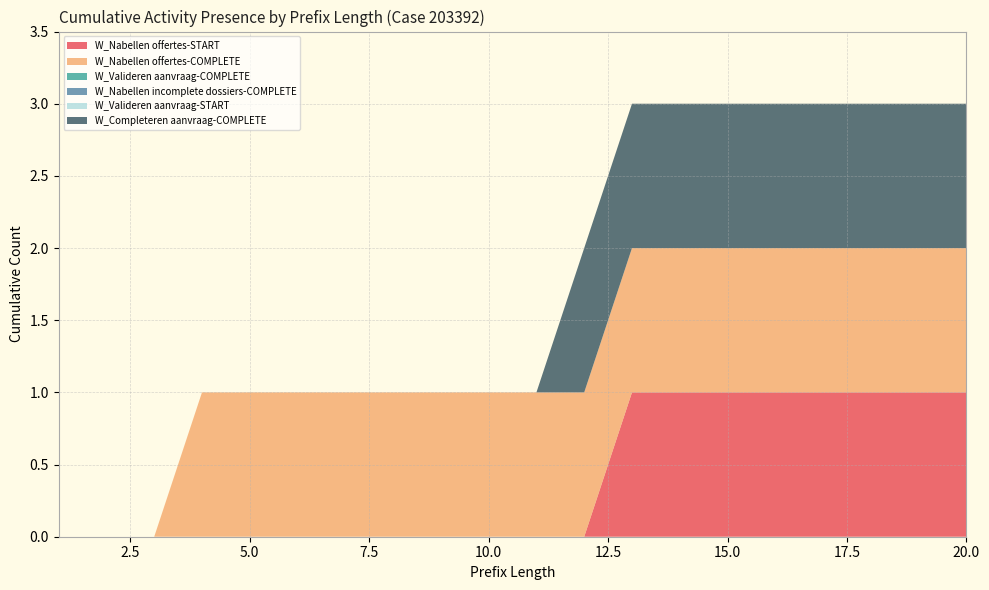

Does the chart have visible grid lines?

Yes